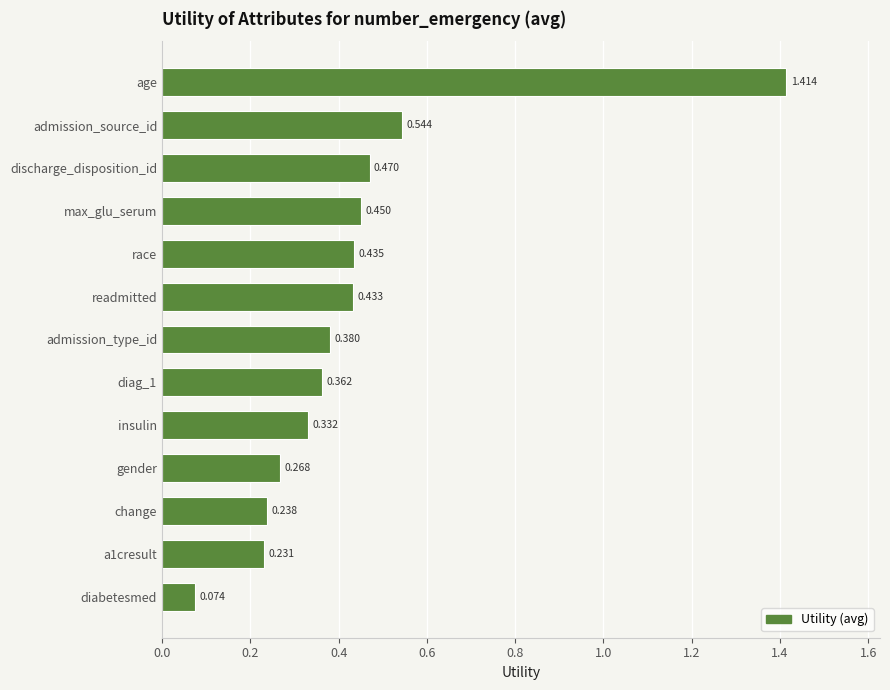

Rank the categories by value from lowest to highest.

diabetesmed, a1cresult, change, gender, insulin, diag_1, admission_type_id, readmitted, race, max_glu_serum, discharge_disposition_id, admission_source_id, age